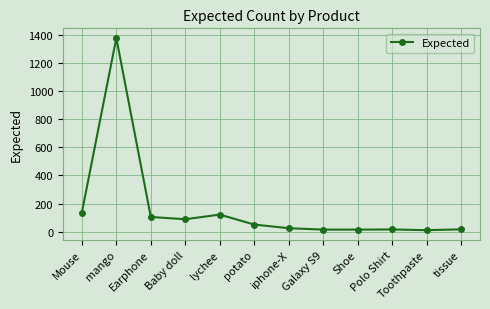

At which label is the value closest to 695?

Mouse